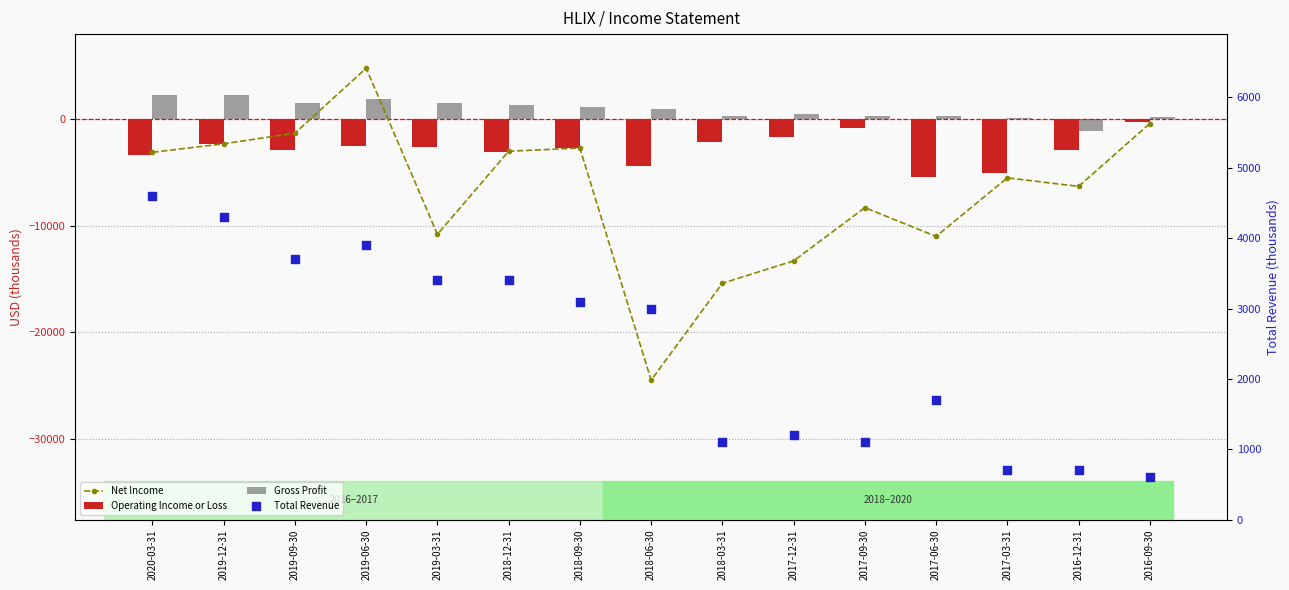

Which series reaches the minimum Y coordinate?

Net Income